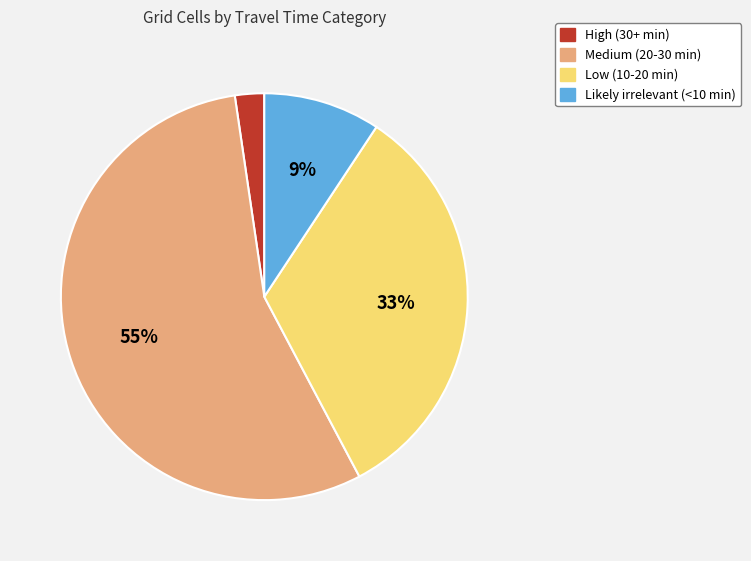

Do High (30+ min) and Low (10-20 min) together represent more than half of the pie?

No